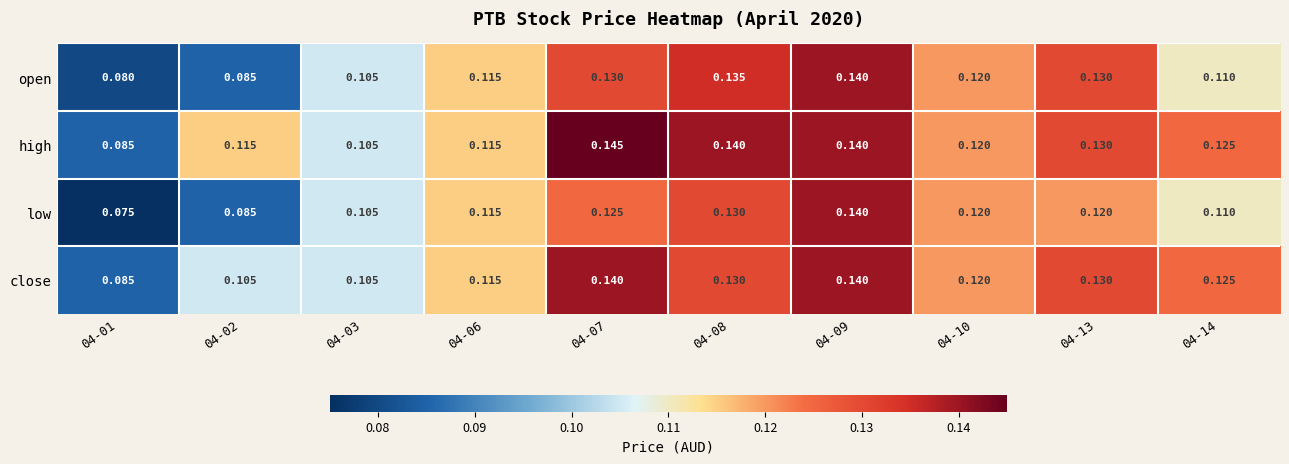

Is the value of close at 04-02 greater than the value of high at 04-13?

No